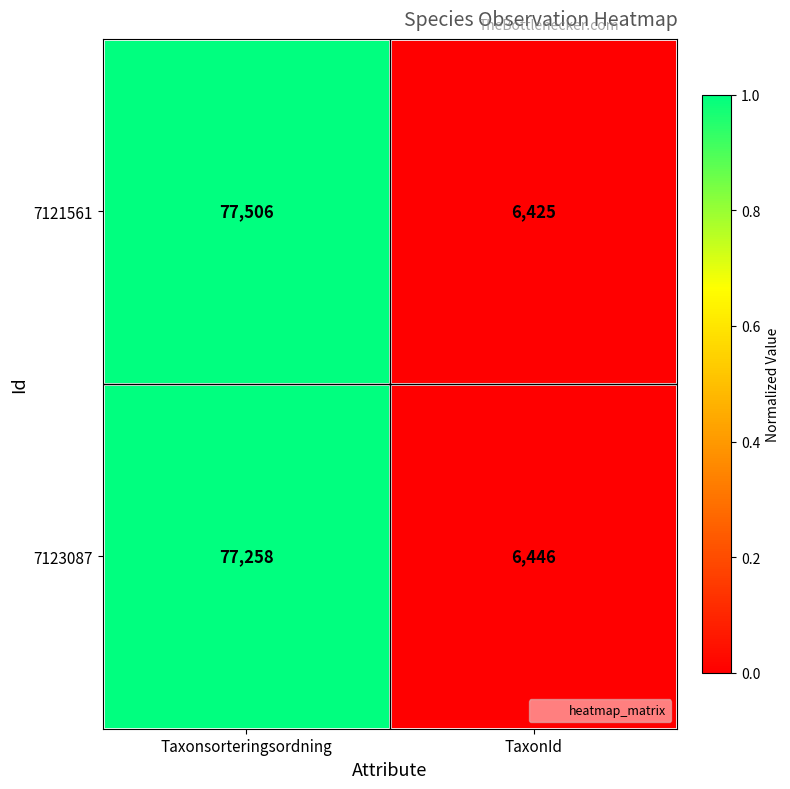

Which category has the lowest value across all series?

TaxonId